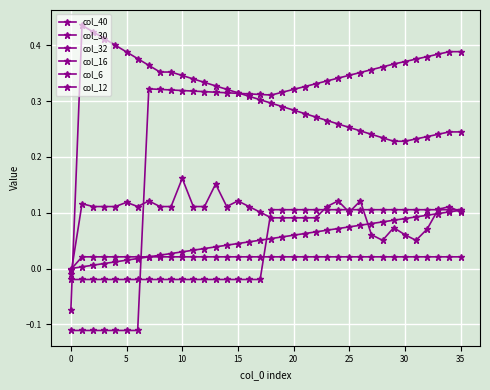

How many interior local peaks does the col_6 series have?

10